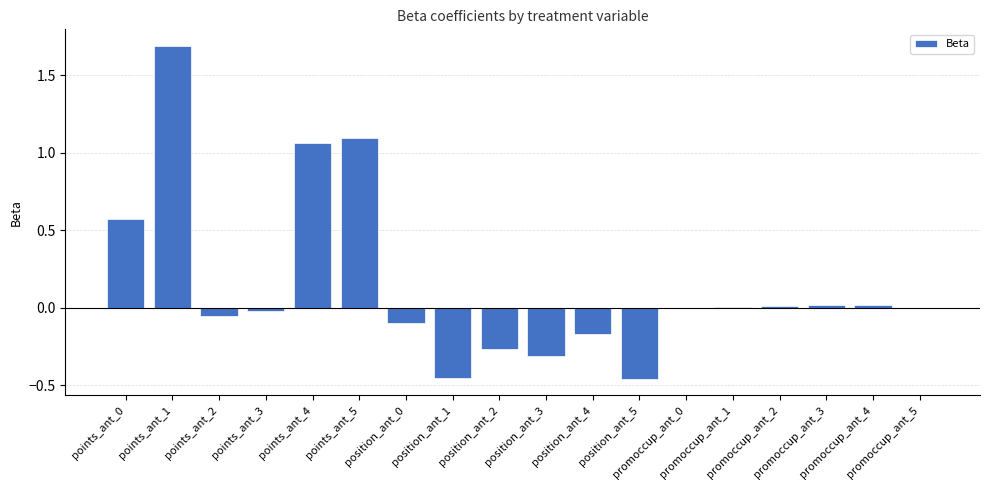

What is the sum of all values?

2.6